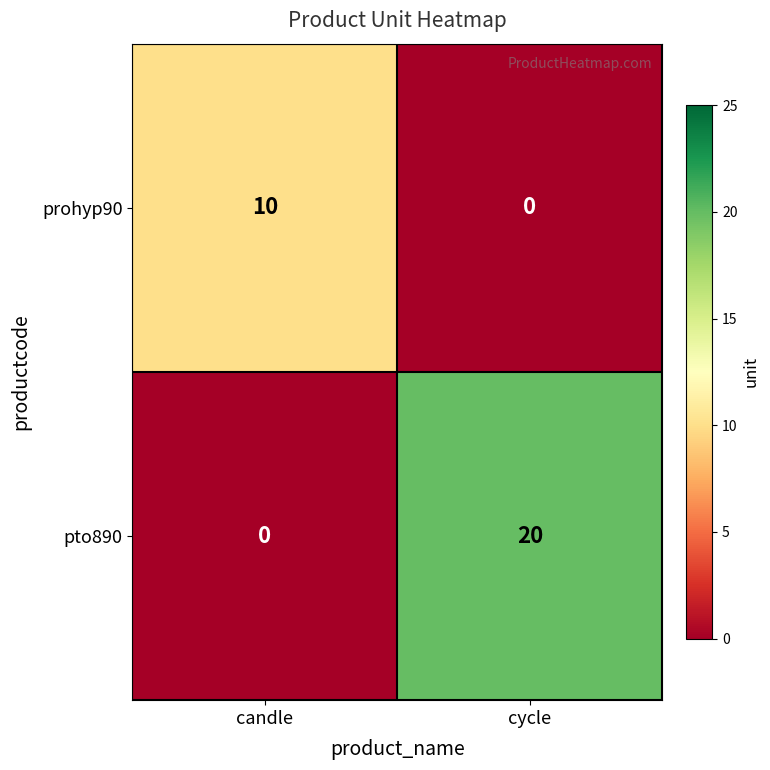

How many categories are shown in the chart?

2